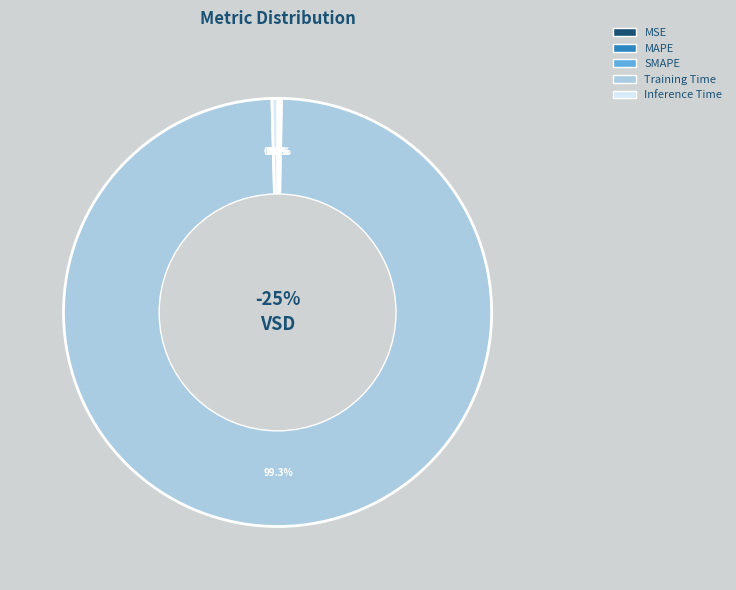

How many segments does this pie chart have?

5